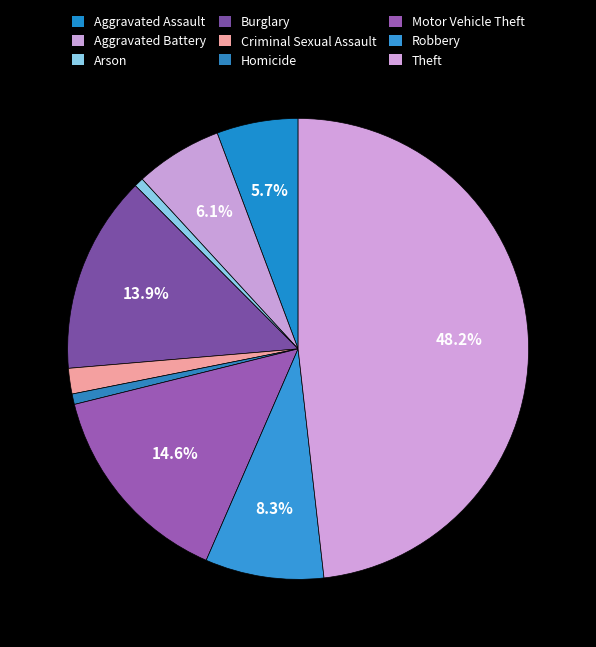

How many slices are in this pie chart?

9